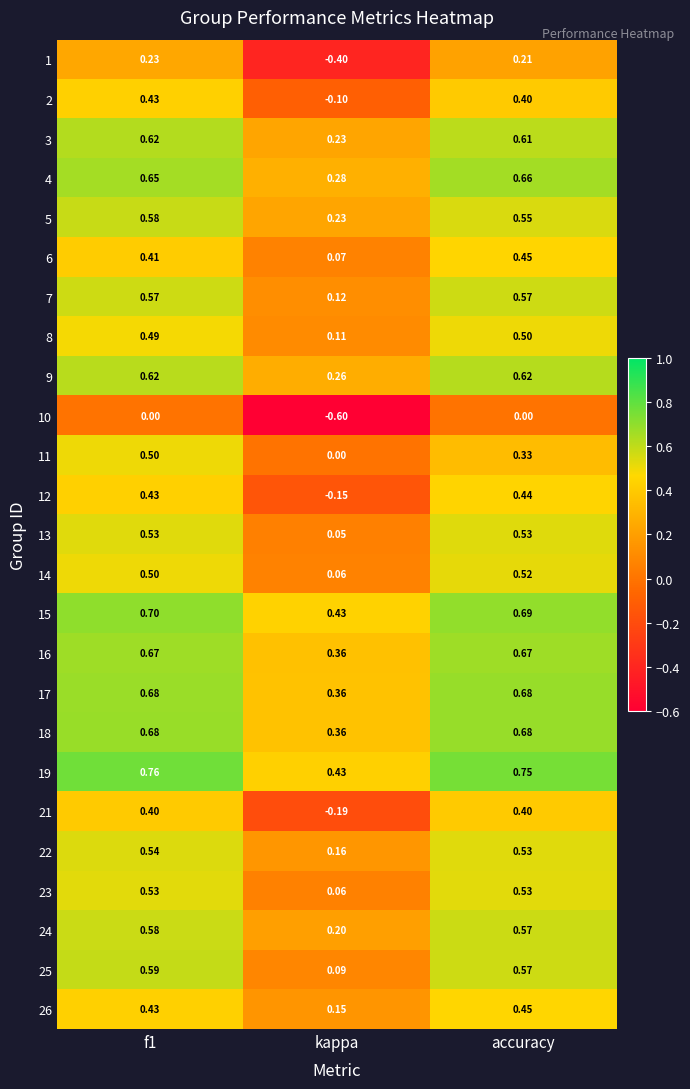

Which category has the lowest value across all series?

kappa